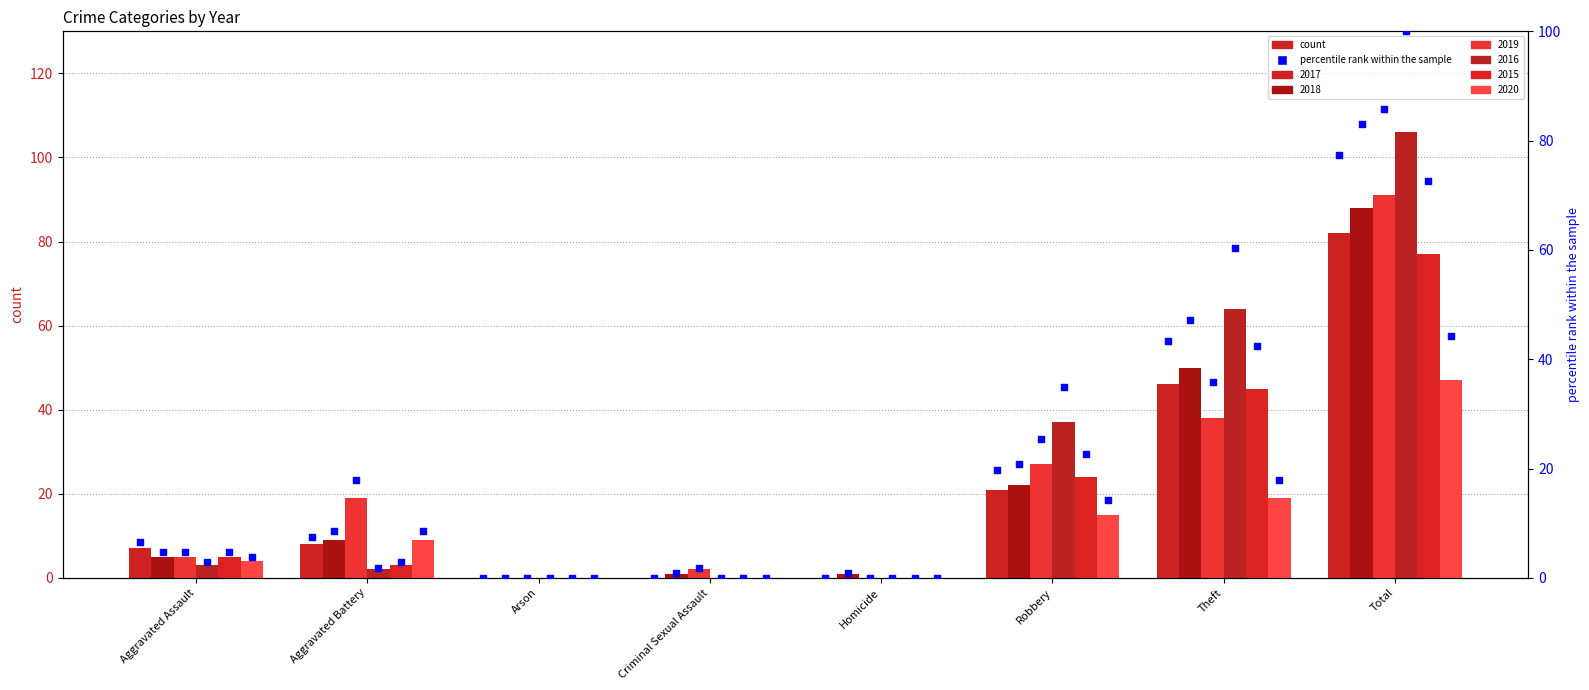

Which series reaches the minimum Y coordinate?

2017